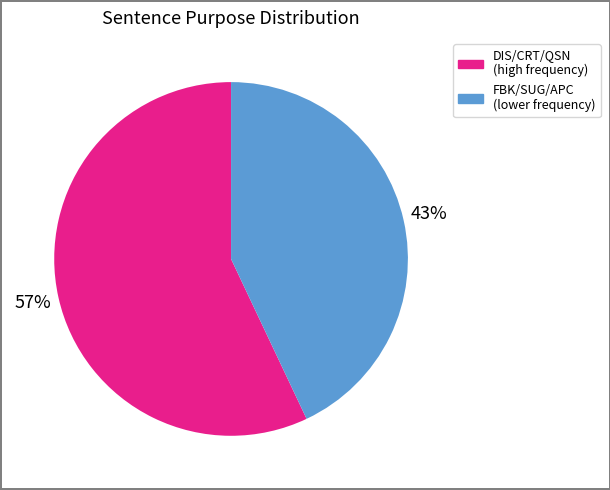

To the nearest percent, what is the average slice percentage?

50%